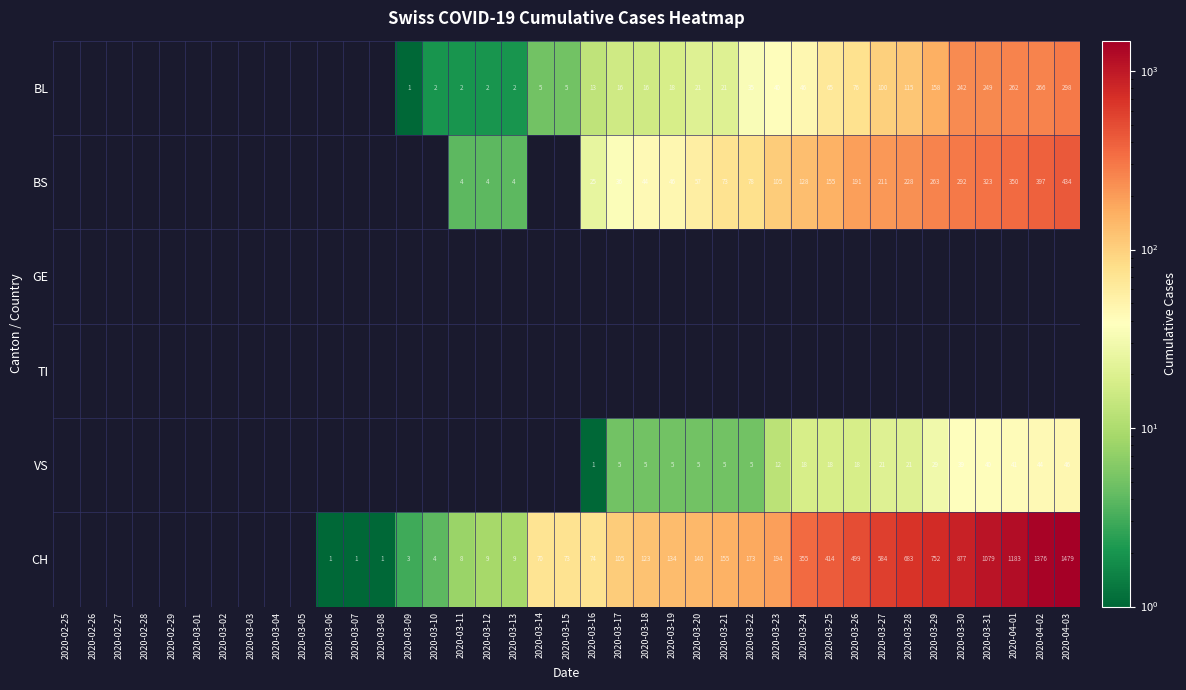

The CH series shows 70 at 2020-03-14. True or false?

True